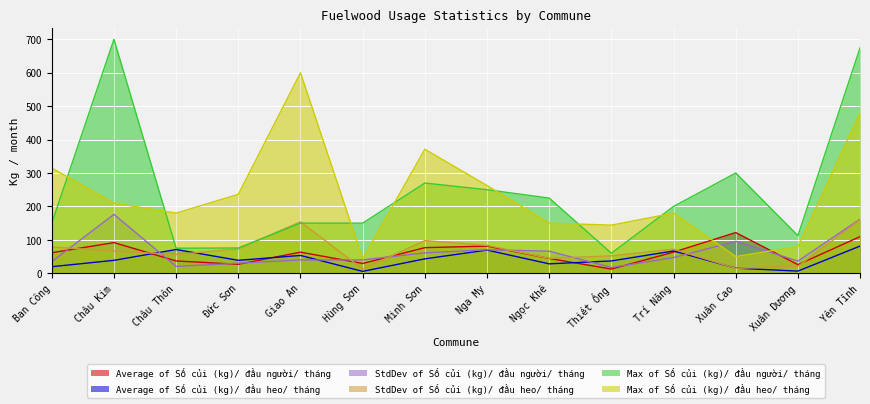

Reading left to right, transcribe all the data shown in this chart.

Average of Số củi (kg)/ đầu người/ tháng: 61.4	91.8	36.9	26.9	63.2	29.3	76.7	81.3	44.3	12.6	63.3	121.8	25.8	109.7
Average of Số củi (kg)/ đầu heo/ tháng: 19.7	38.7	71.1	38.8	53.3	5.7	43.2	69.4	28.2	36.9	66.8	15.3	6.5	81.5
StdDev of Số củi (kg)/ đầu người/ tháng: 35.0	176.3	20.5	30.2	39.9	40.0	61.1	70.4	66.2	17.4	46.9	95.7	36.5	162.0
StdDev of Số củi (kg)/ đầu heo/ tháng: 78.8	66.3	56.2	72.7	153.9	12.7	97.8	83.5	44.5	52.2	72.2	14.8	20.8	159.9
Max of Số củi (kg)/ đầu người/ tháng: 150.0	700.0	75.0	75.7	150.0	150.0	270.0	250.0	225.0	60.0	200.0	300.0	112.5	675.0
Max of Số củi (kg)/ đầu heo/ tháng: 315.0	210.0	180.0	236.2	600.0	43.8	371.0	262.5	150.0	144.0	180.0	50.0	80.0	480.0